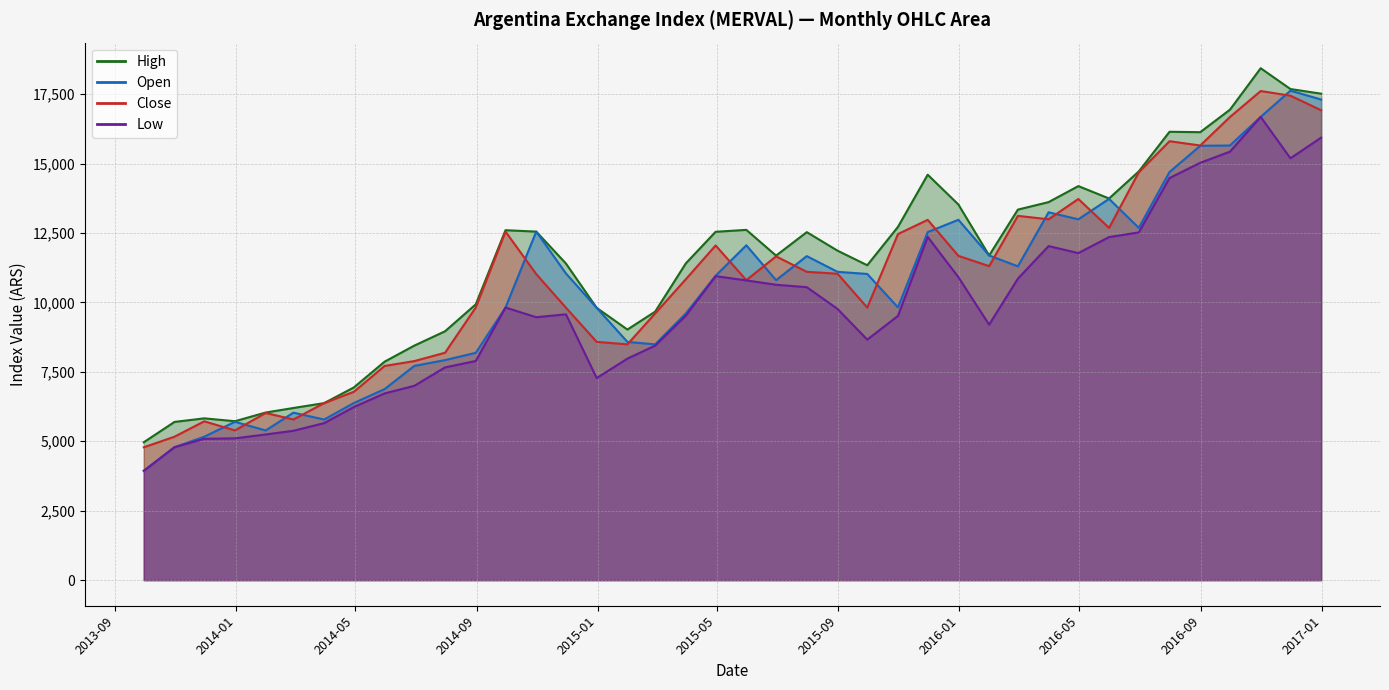

How many distinct data groups are displayed?

4